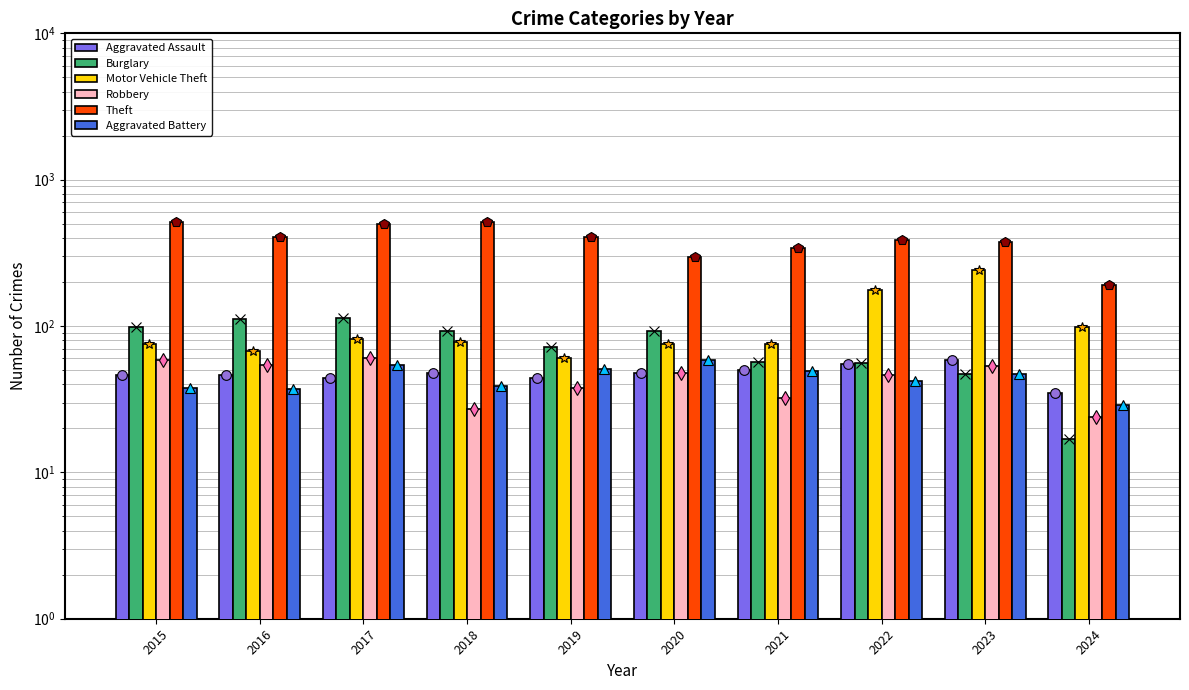

Reading left to right, list all the values displayed in this chart.

Aggravated Assault: 2015=46	2016=46	2017=44	2018=48	2019=44	2020=48	2021=50	2022=55	2023=59	2024=35
Burglary: 2015=98	2016=112	2017=114	2018=92	2019=72	2020=92	2021=57	2022=56	2023=47	2024=17
Motor Vehicle Theft: 2015=75	2016=67	2017=82	2018=78	2019=60	2020=75	2021=75	2022=175	2023=243	2024=99
Robbery: 2015=59	2016=54	2017=60	2018=27	2019=38	2020=48	2021=32	2022=46	2023=53	2024=24
Theft: 2015=515	2016=409	2017=497	2018=515	2019=409	2020=296	2021=341	2022=388	2023=378	2024=192
Aggravated Battery: 2015=38	2016=37	2017=54	2018=39	2019=51	2020=59	2021=49	2022=42	2023=47	2024=29